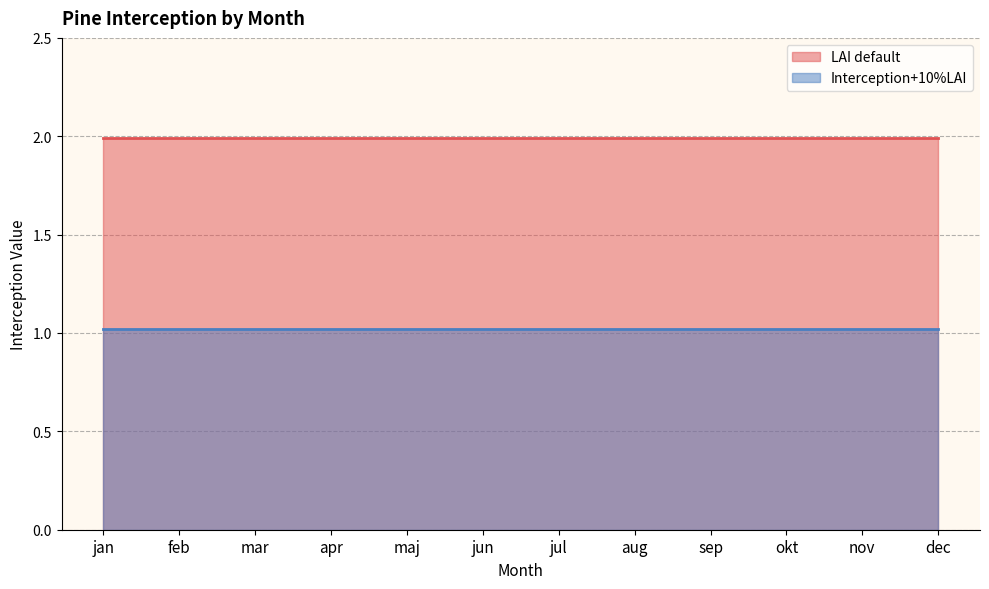

The LAI default series shows 1.2 at aug. True or false?

False